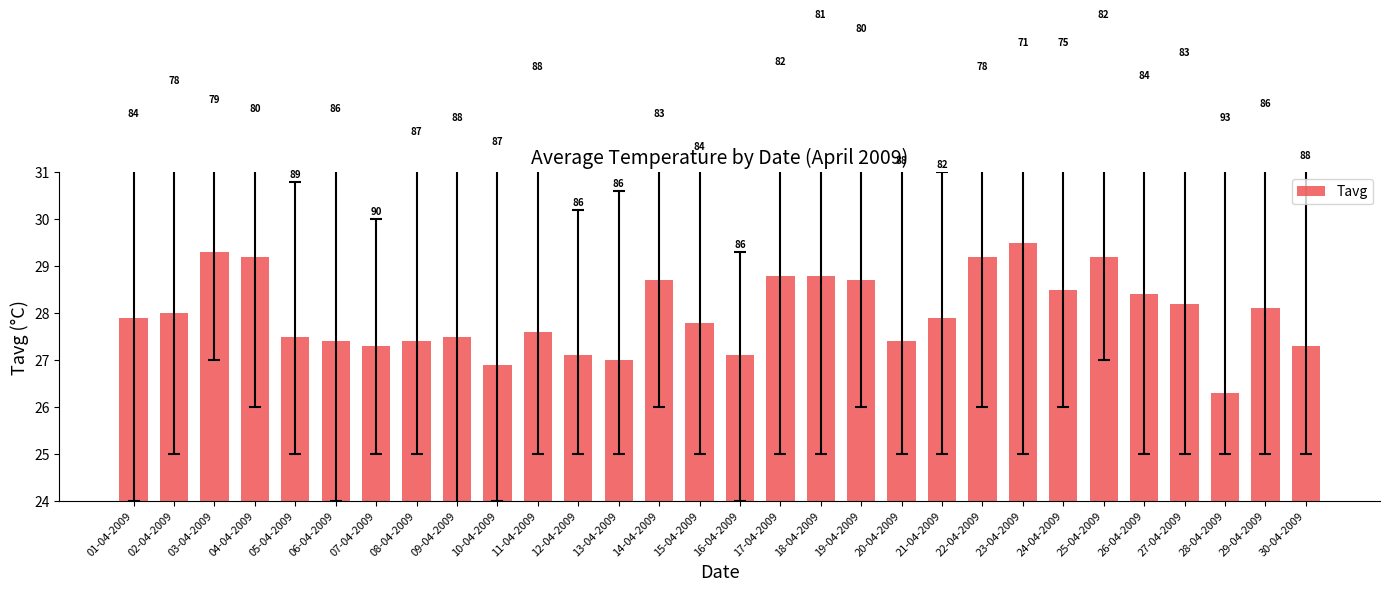

Does the chart contain stacked bars?

No